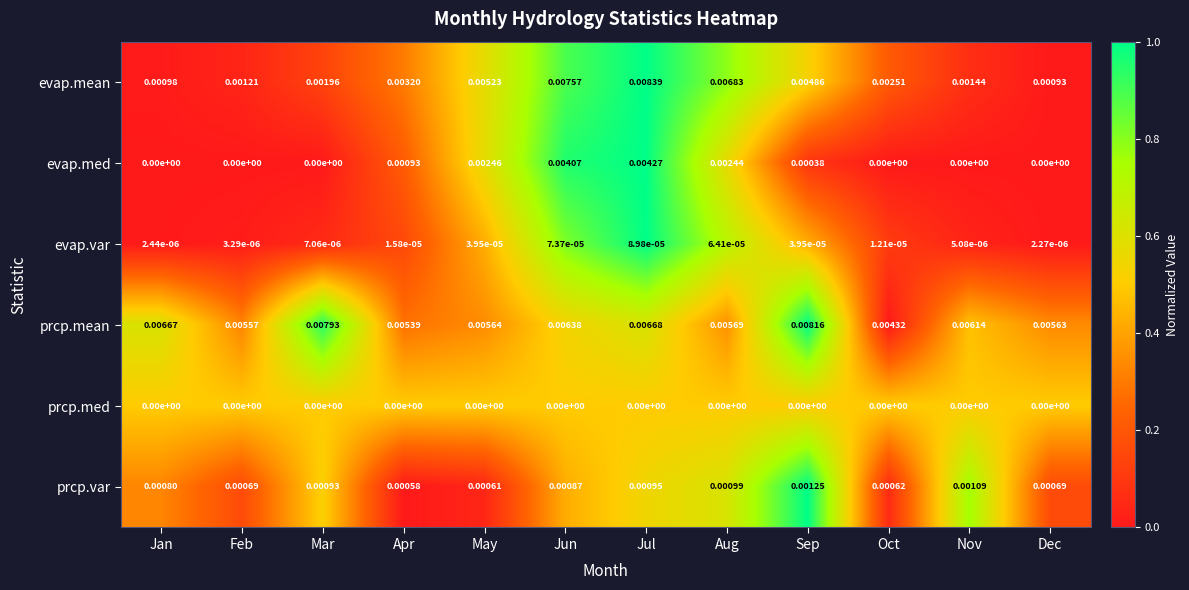

At which label is evap.mean closest to 0?

Dec